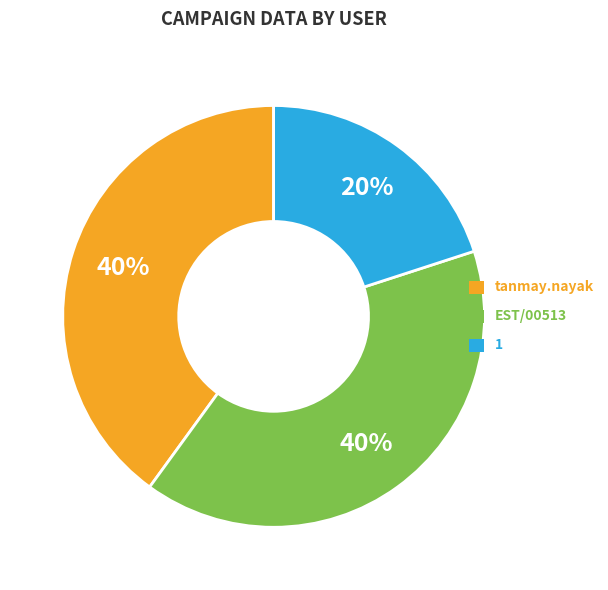

What is the ratio of the value at EST/00513 to the value at tanmay.nayak?

1.0